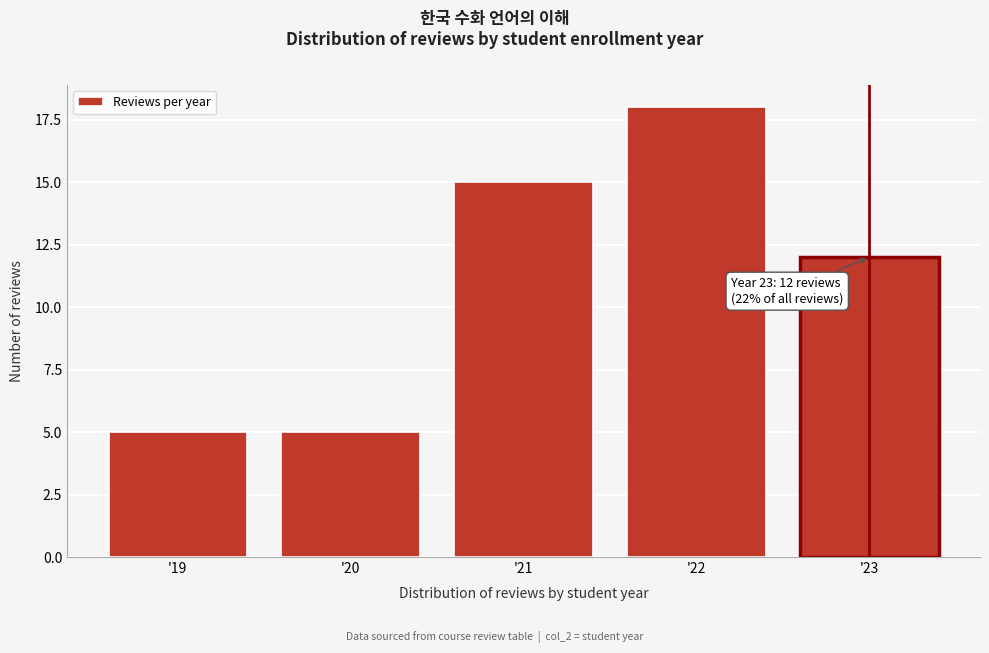

Reading left to right, what are all the values shown in this chart?

5	5	15	18	12